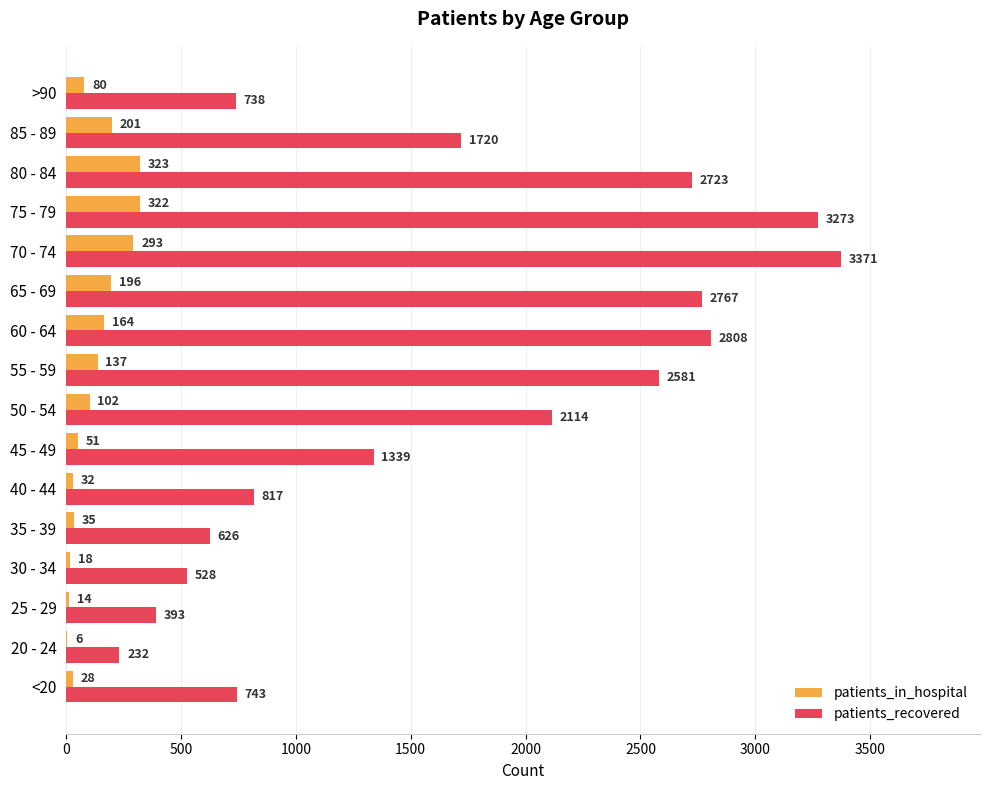

How many distinct data groups are displayed?

2